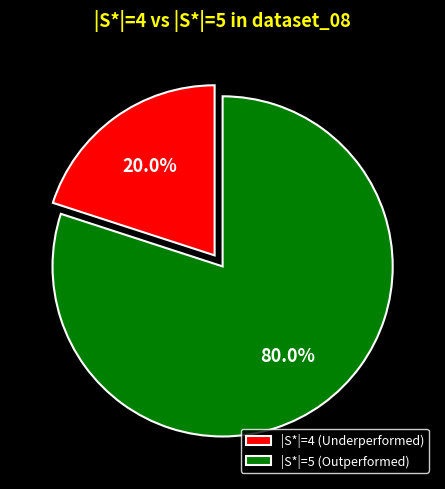

Is there any slice that represents more than half of the pie?

Yes